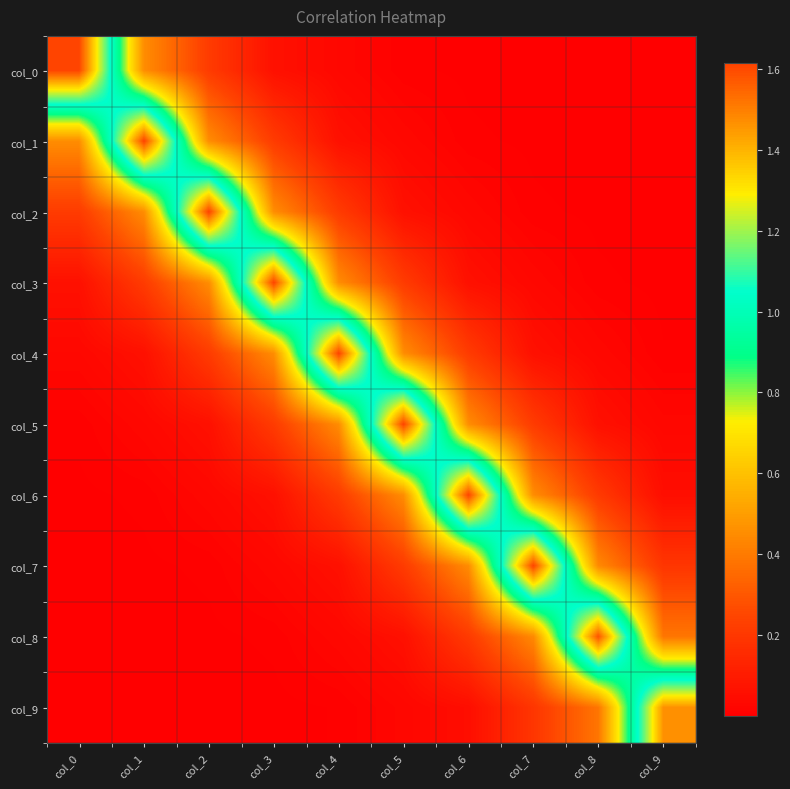

What is the spread (max minus min) of values at col_0?

1.6